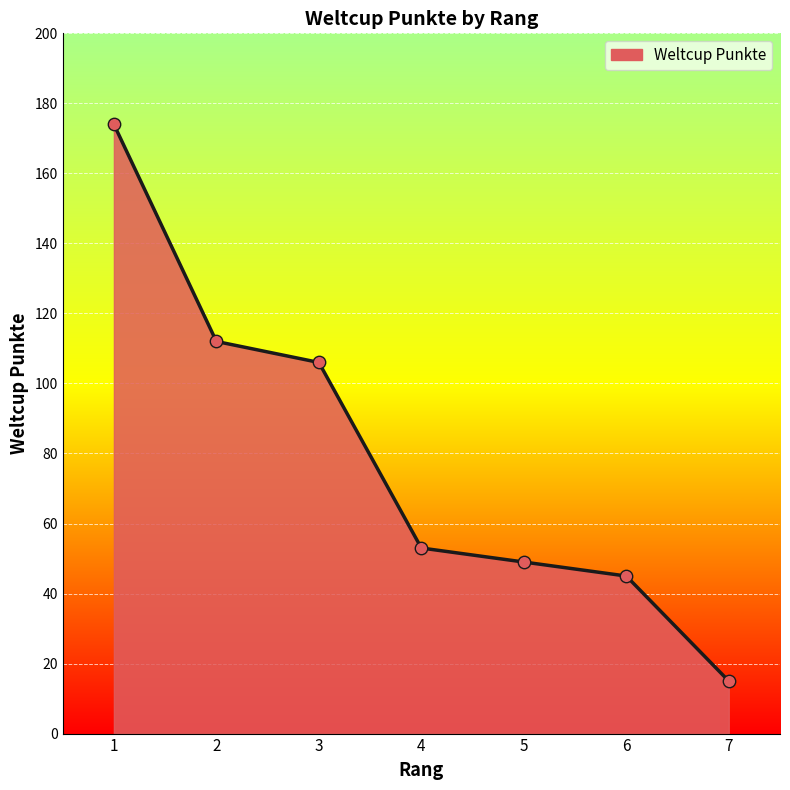

What is the change in value from 2 to 6?

-67